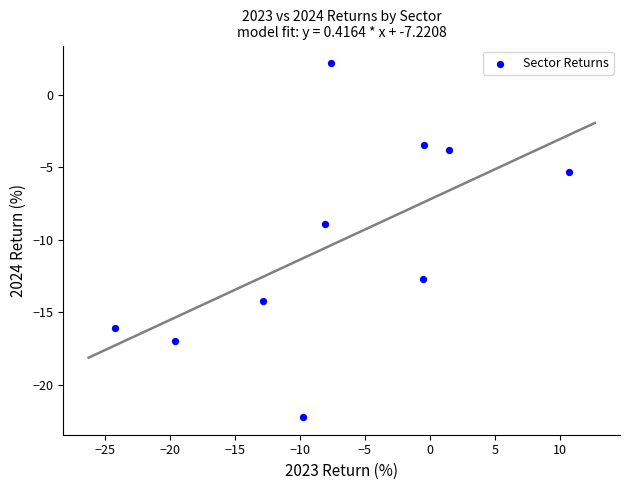

What is the range of Y values (max minus min)?

24.4